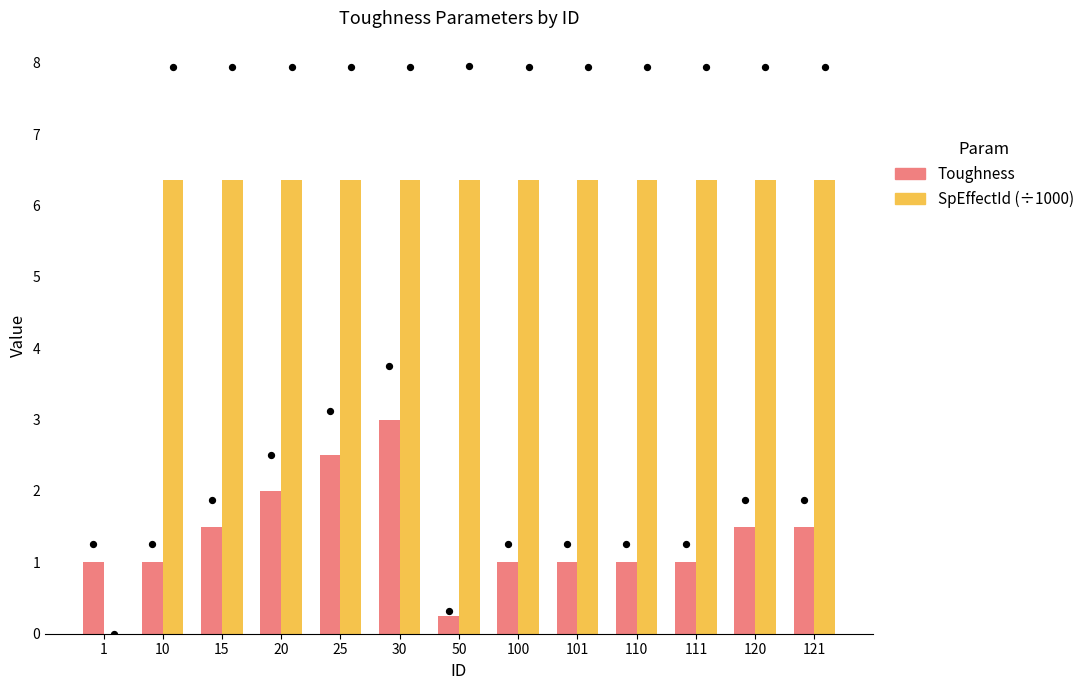

Which series has the largest total across all categories?

SpEffectId (÷1000)